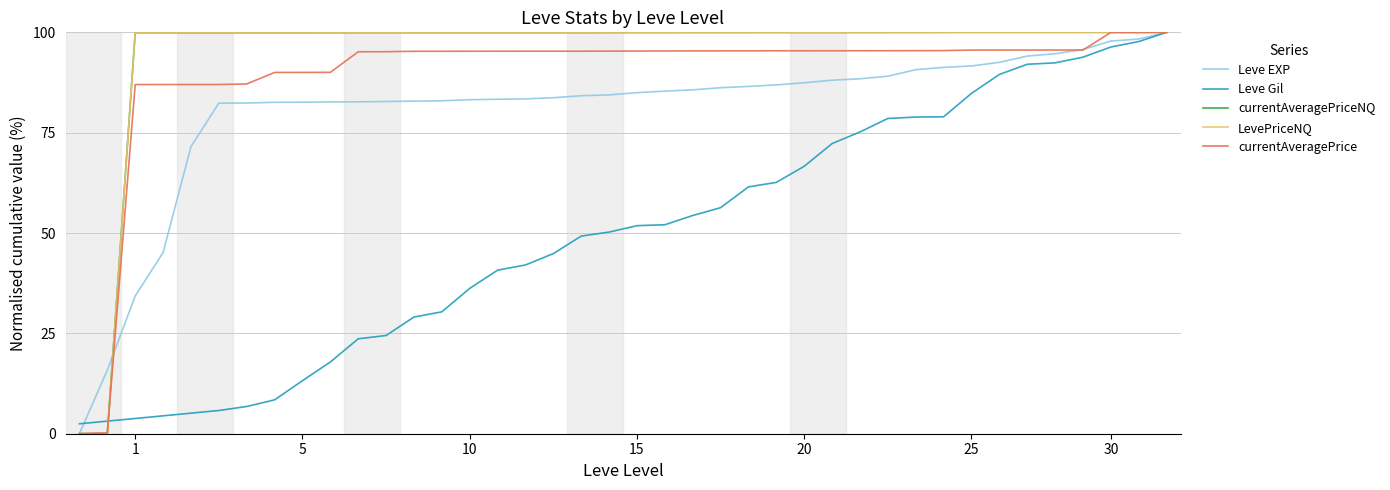

What is the maximum value shown in the chart?

100.0